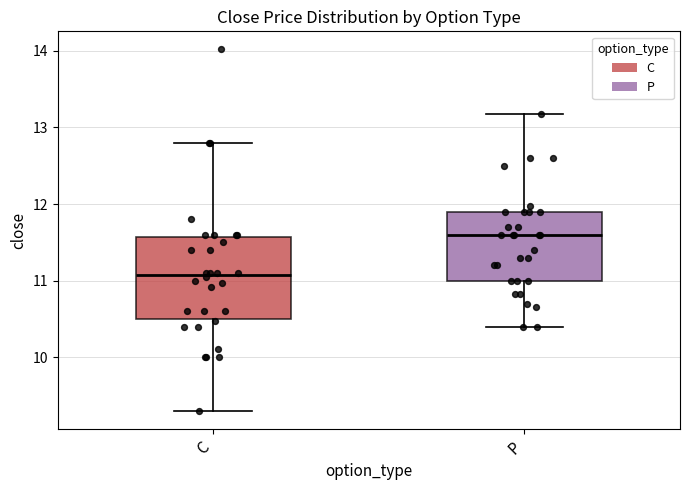

Reading left to right, transcribe this box plot: for each box, give where its median line is, the range the box spans, and where its two whiskers end, as read against the y-axis. The values are not printed on the chart, so give them approximately, as read against the axis.

C: median 11.1, box 10.5 to 11.6, whiskers 9.3 to 12.8
P: median 11.6, box 11.0 to 11.9, whiskers 10.4 to 13.2